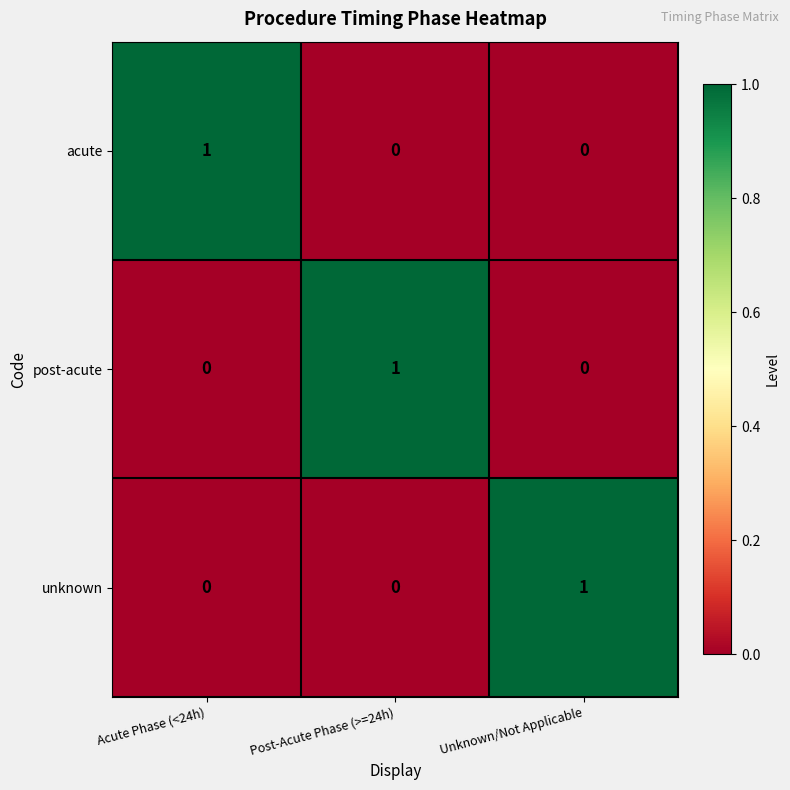

Is it true that post-acute equals -1 at Unknown/Not Applicable?

False